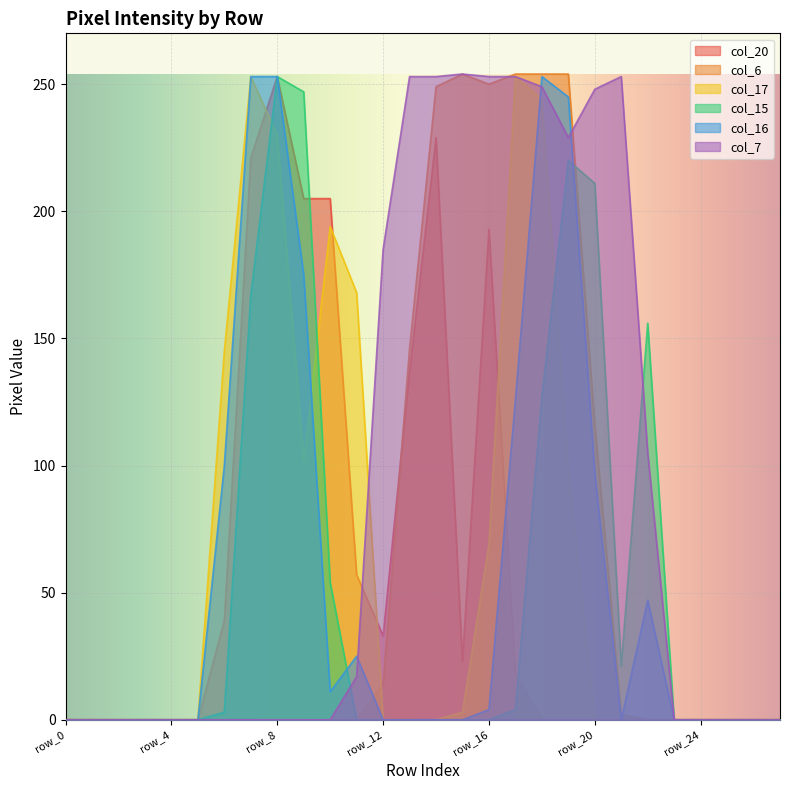

What are all the series names shown in the legend?

col_20, col_6, col_17, col_15, col_16, col_7